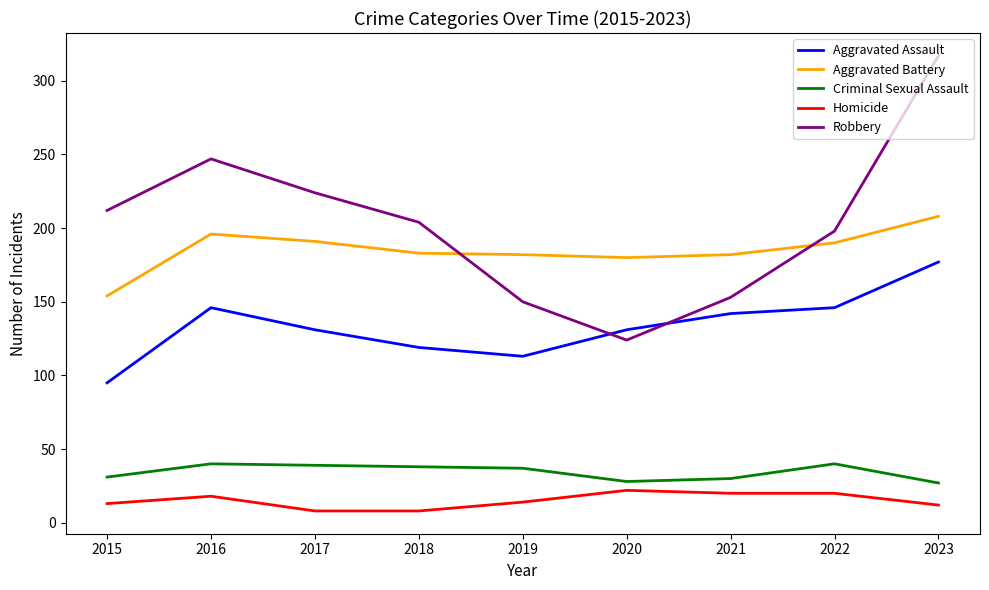

True or false: Robbery and Criminal Sexual Assault cross at least once.

False